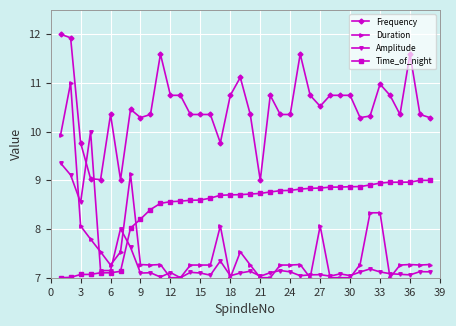

What is the lowest value of the Frequency series?

9.0